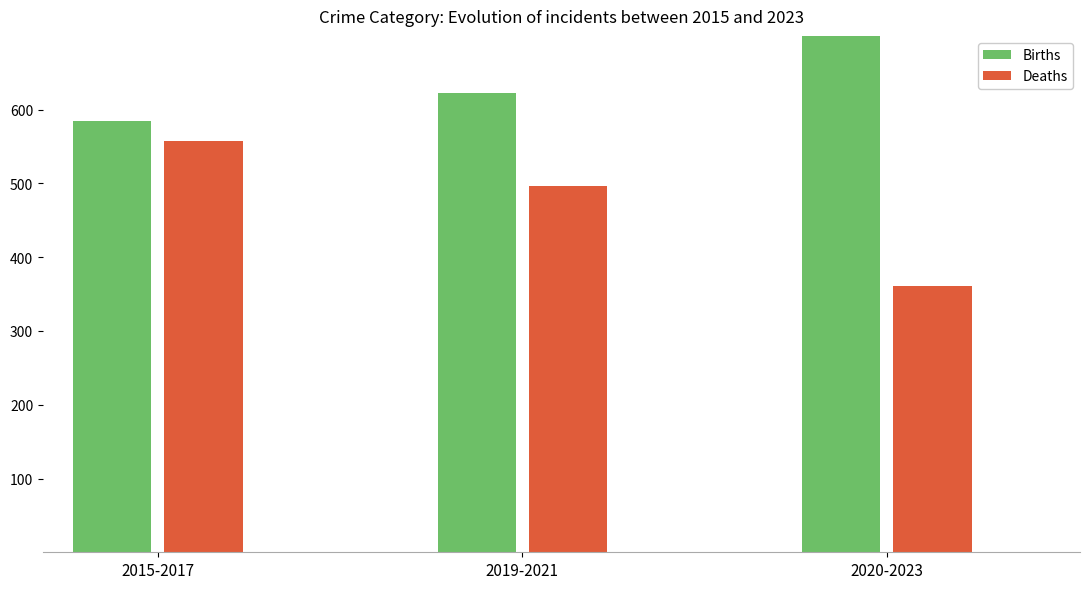

Is it true that 2020 equals 363 at Theft?

False